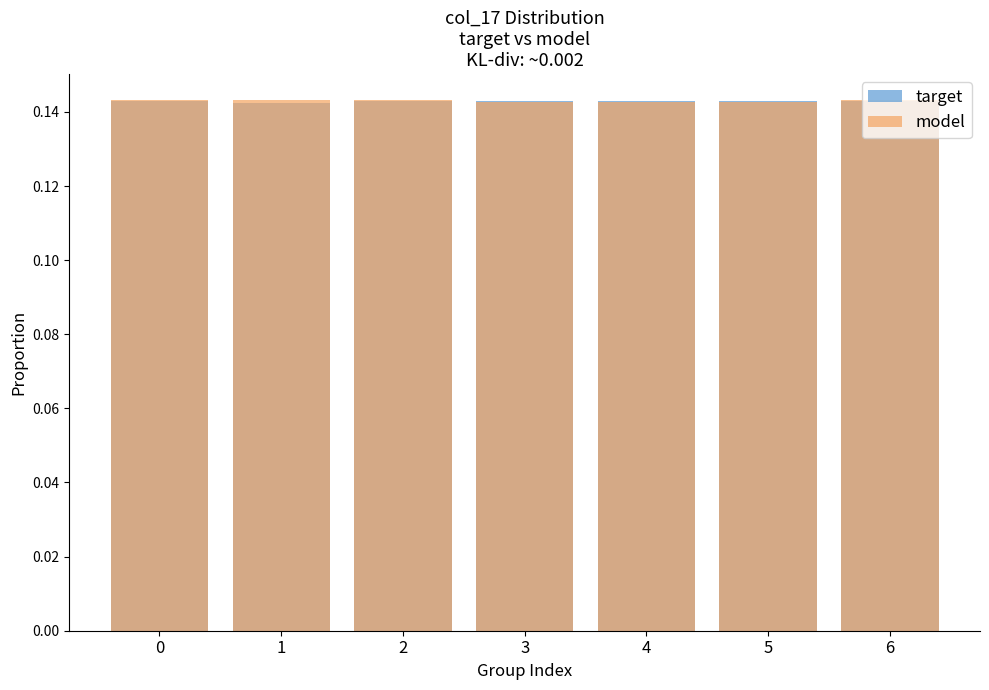

Is it true that target equals 0.1 at 4?

True